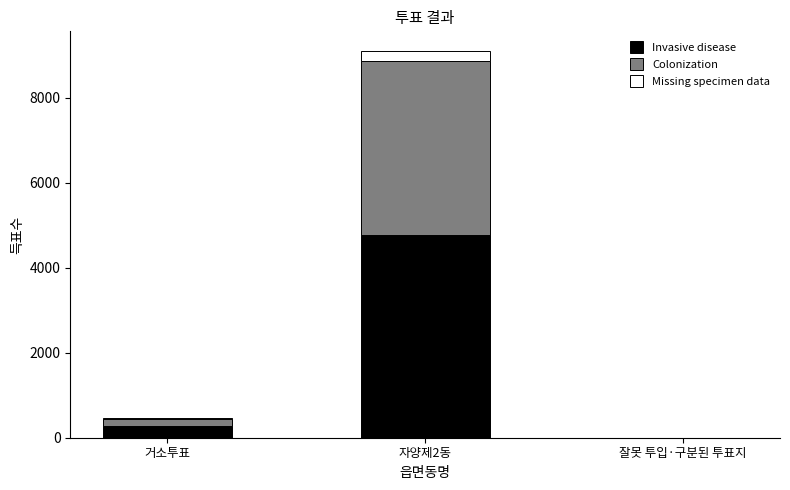

Reading left to right, transcribe the values for Invasive disease.

거소투표=274	자양제2동=4768	잘못 투입·구분된 투표지=2